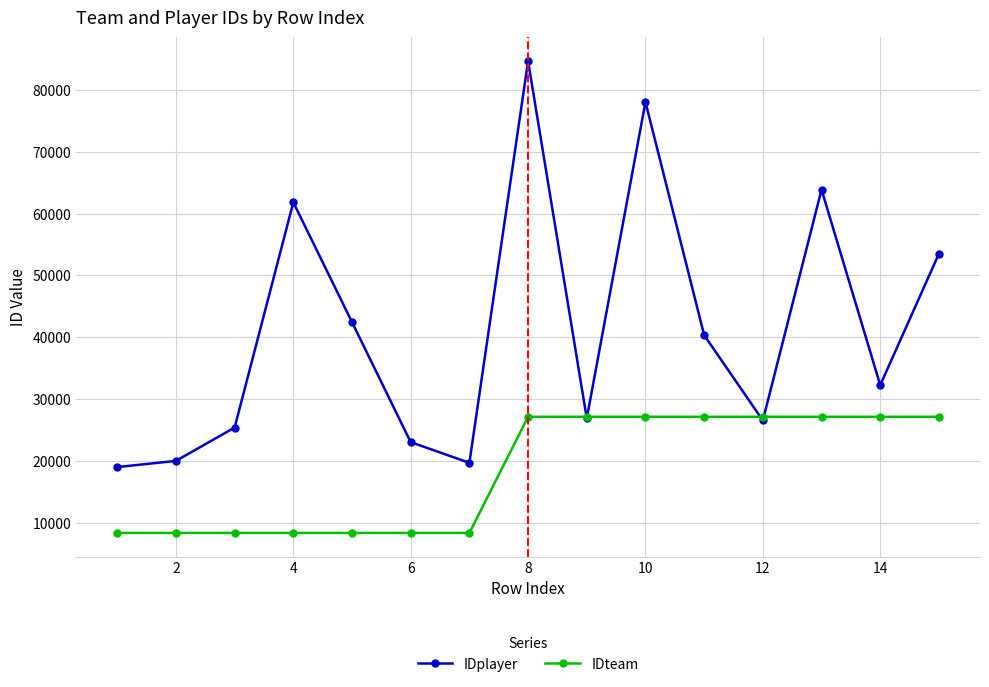

How many values in the IDteam series are below 27124?

7